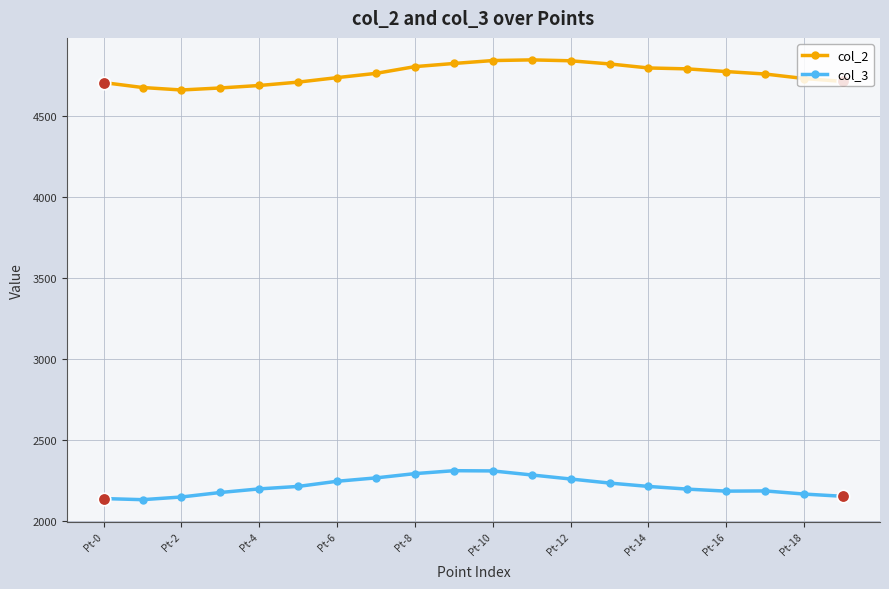

What is the sum of all col_2 values?

95130.9